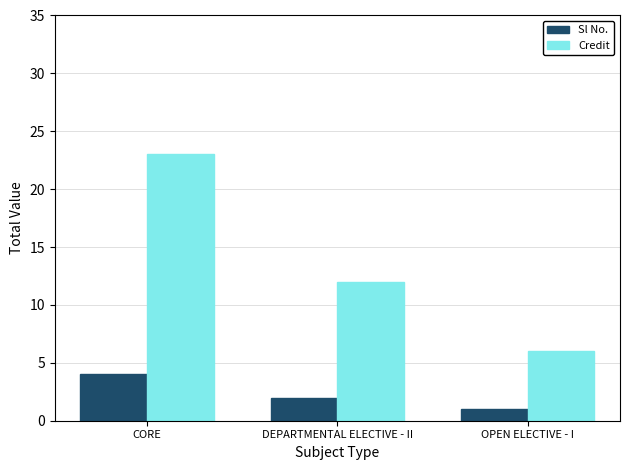

How many bars are there in total?

6